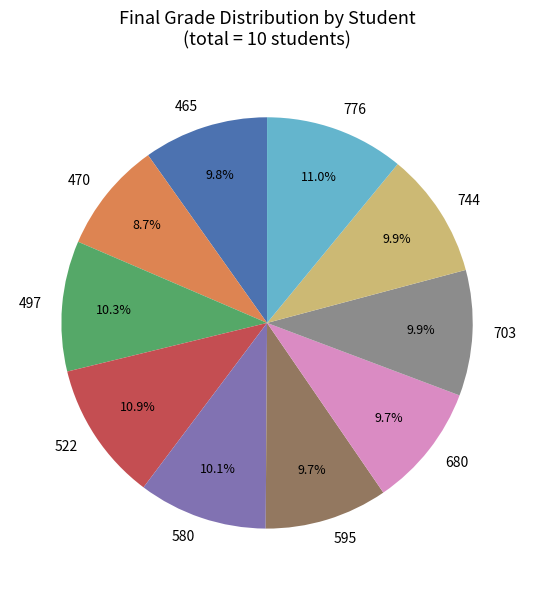

Approximately how many times larger is the value at 522 compared to 703?

1.1